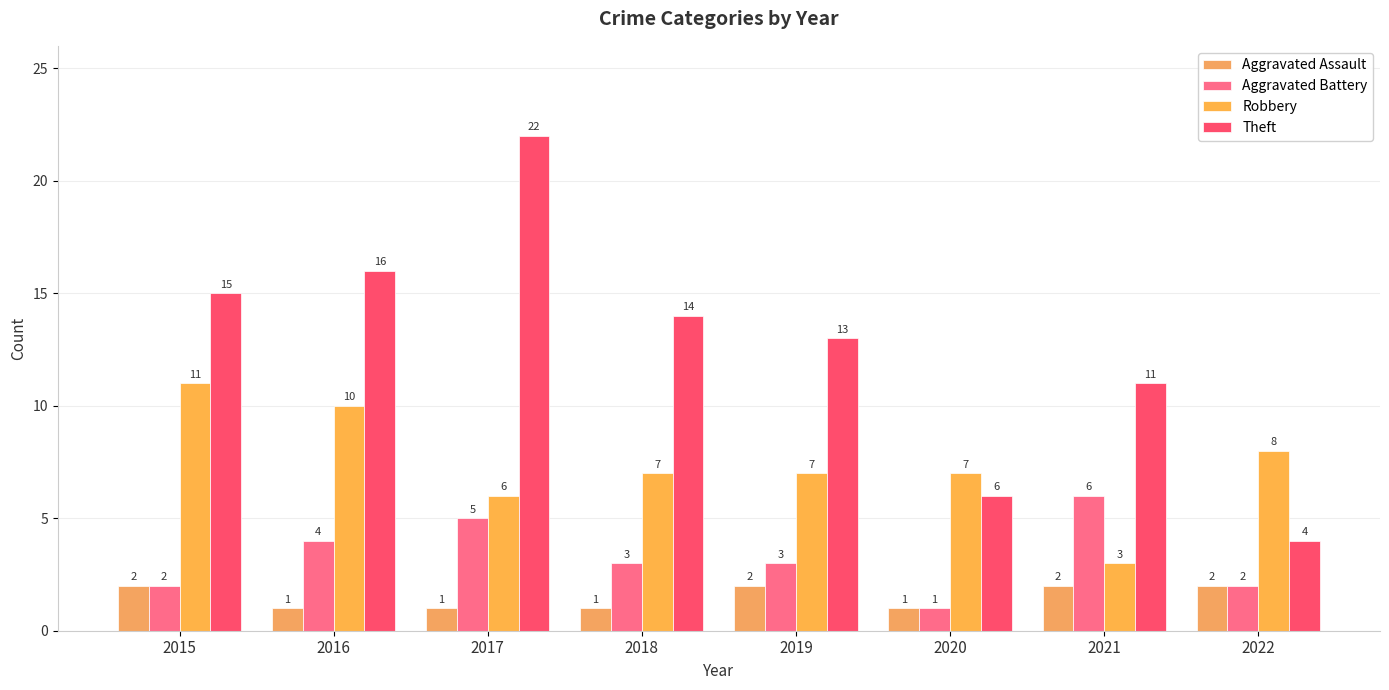

What is the average value of the Aggravated Assault series?

2